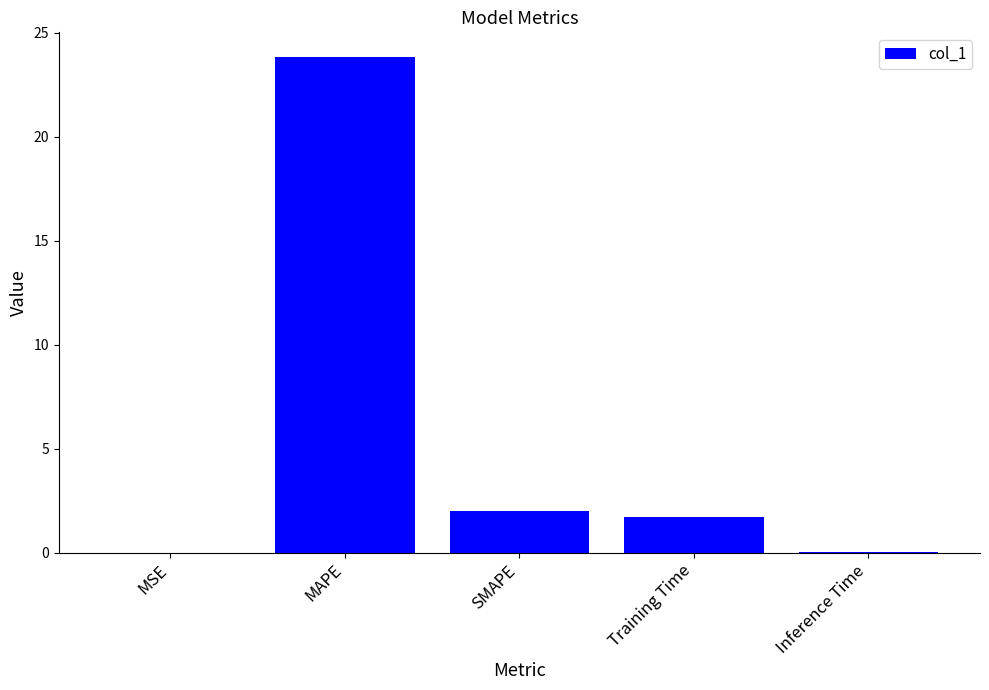

Which has a higher value, SMAPE or Inference Time?

SMAPE